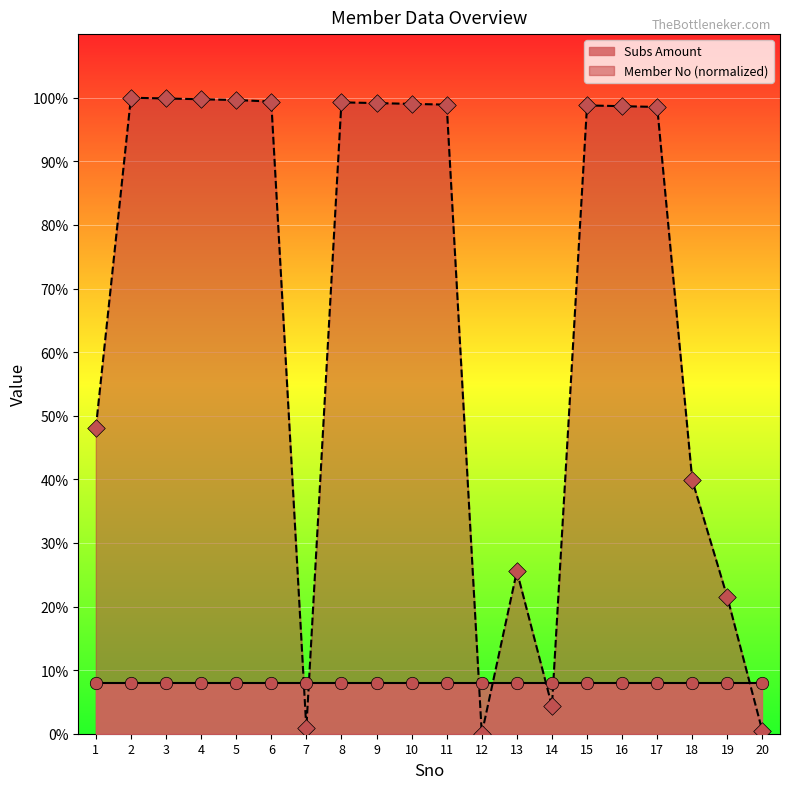

Approximately how many times larger is the value at 10 compared to 19?

4.6